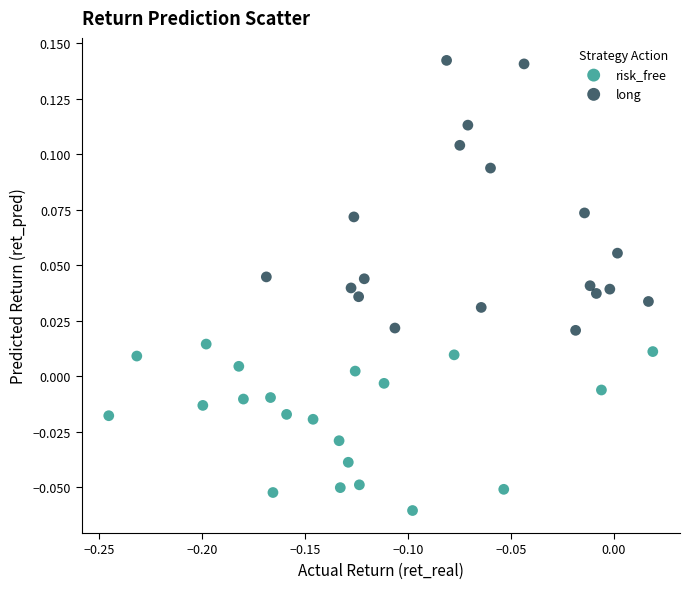

Which series contains the highest Y value?

long